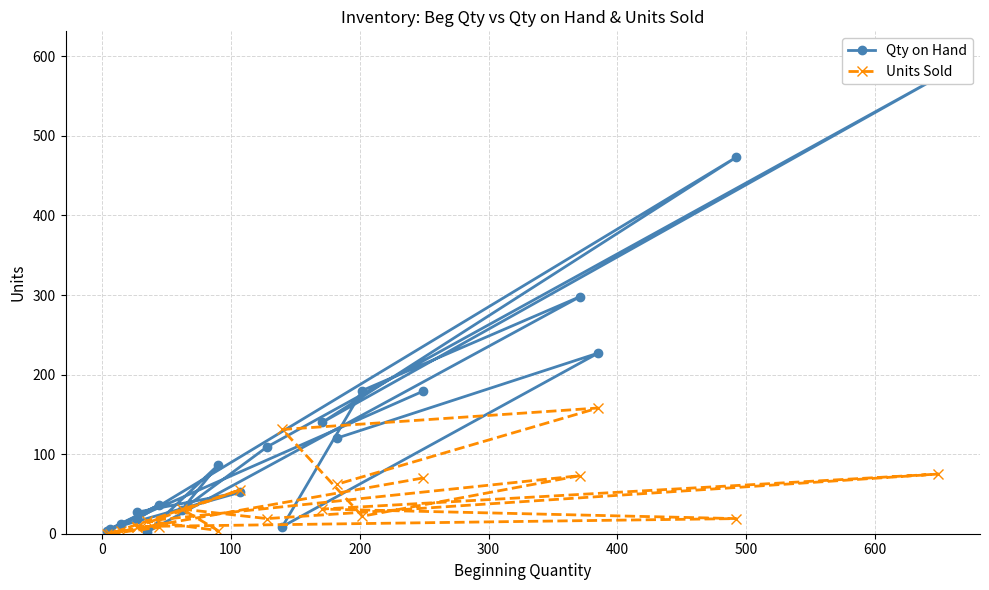

How many series are shown in this chart?

2